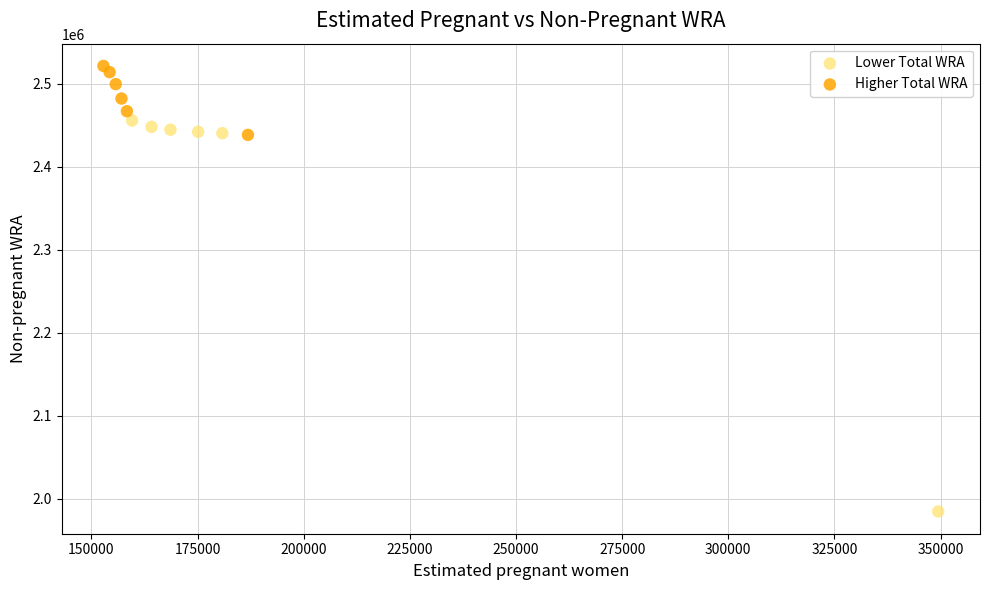

What are all the series names shown in the legend?

Lower Total WRA, Higher Total WRA